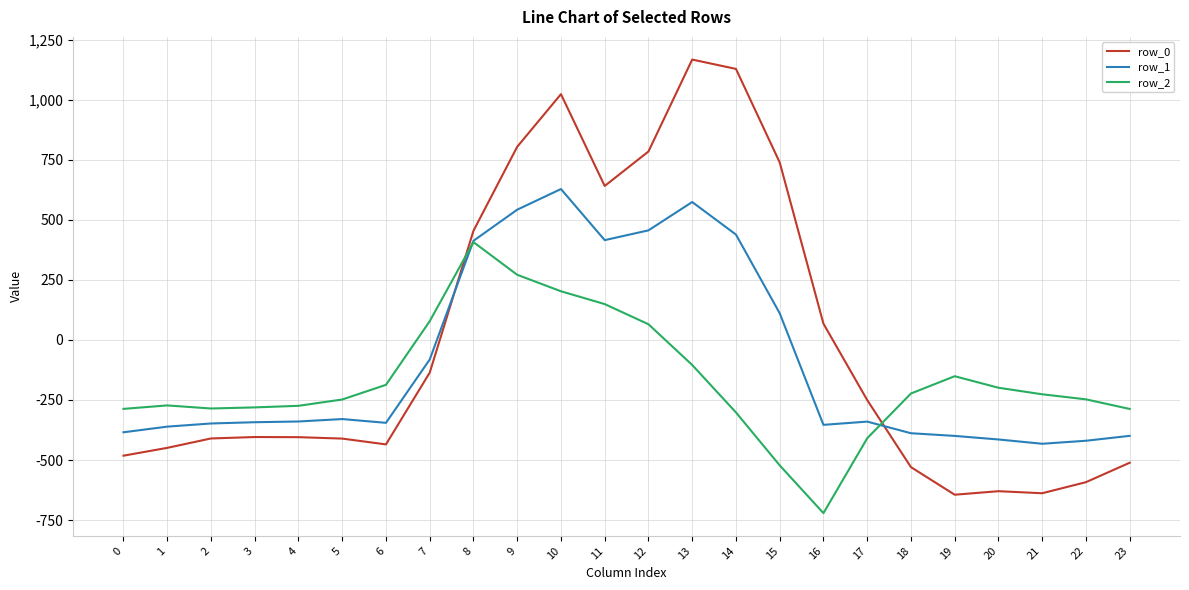

Which series has the largest range (max minus min)?

row_0